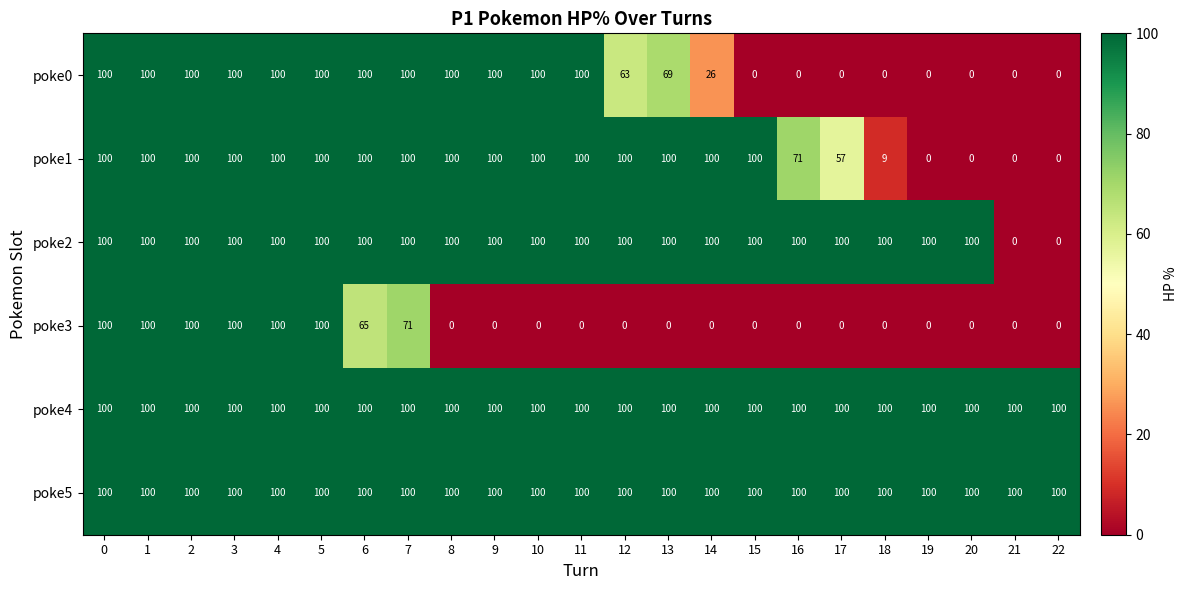

What is the average value of the poke4 series?

100